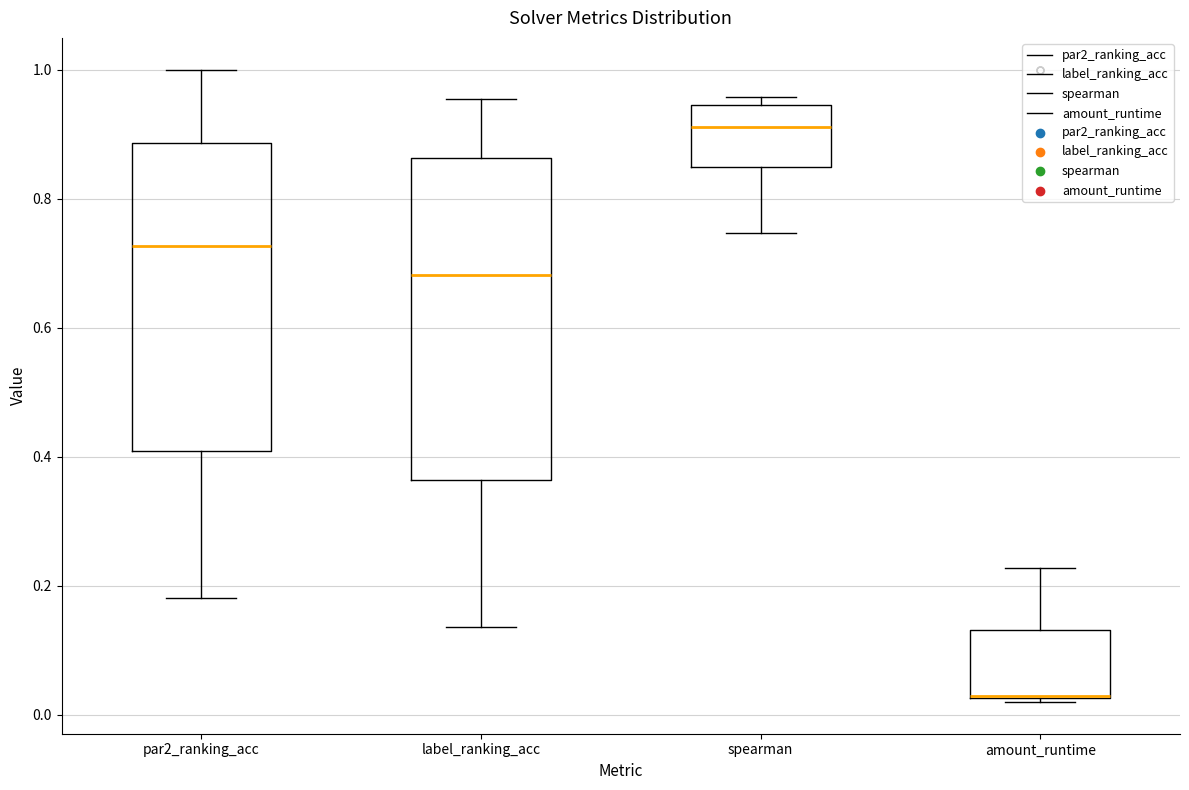

Comparing the boxes themselves (not the whiskers), which one is the tallest?

label_ranking_acc